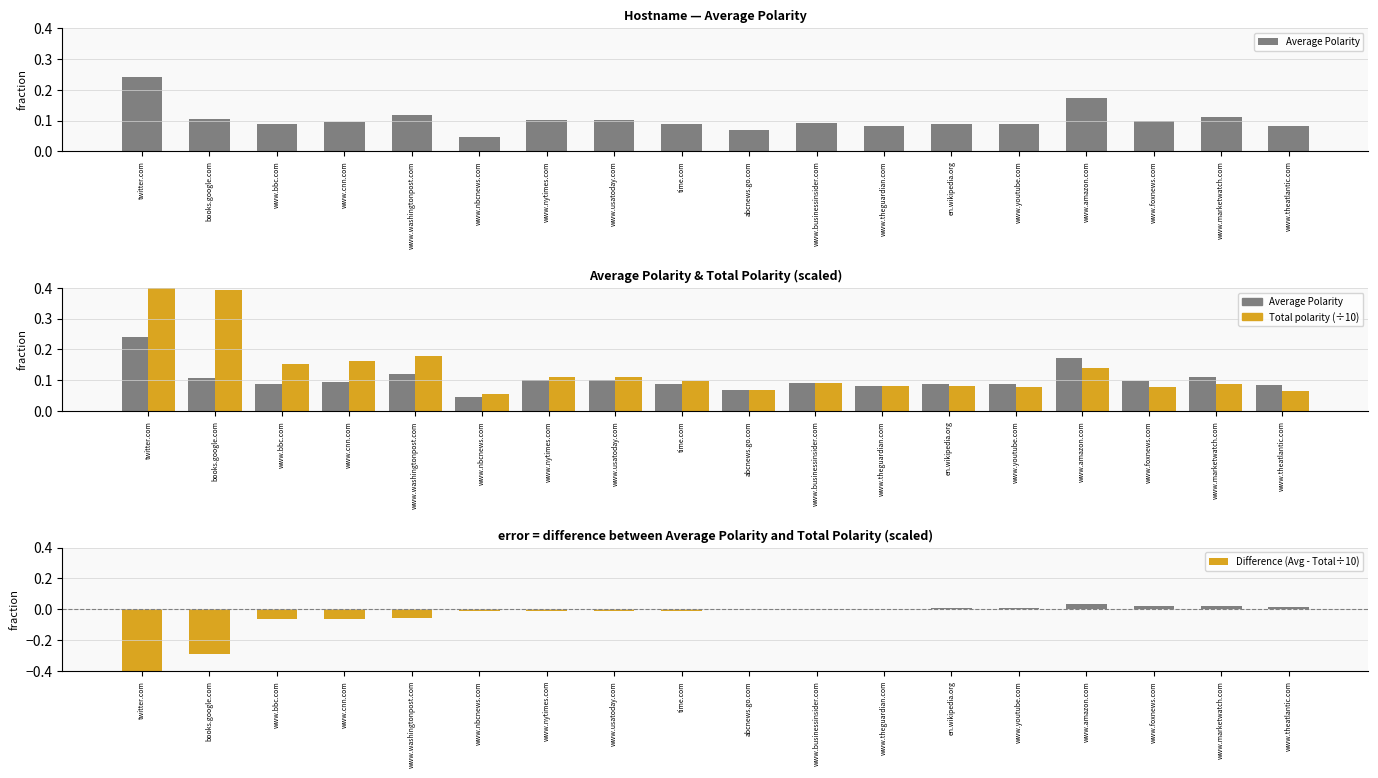

True or false: Difference (Avg - Total÷10) has a value of 0.0 at www.businessinsider.com.

True